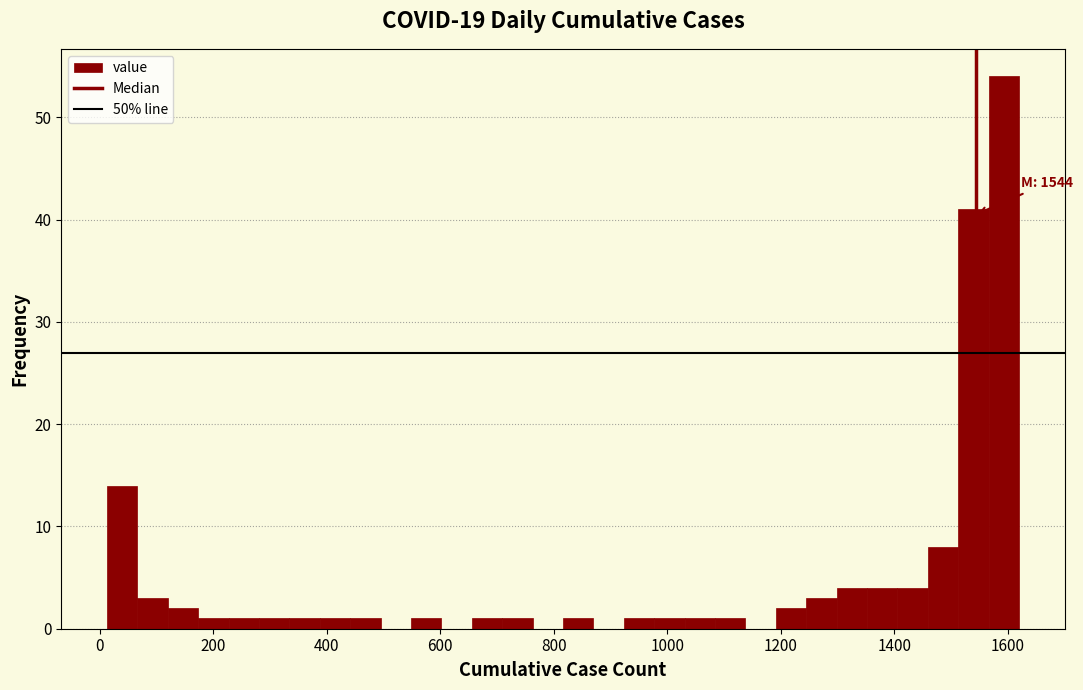

Read against the x-axis, roughly where is the centre of the tallest bar?

1600